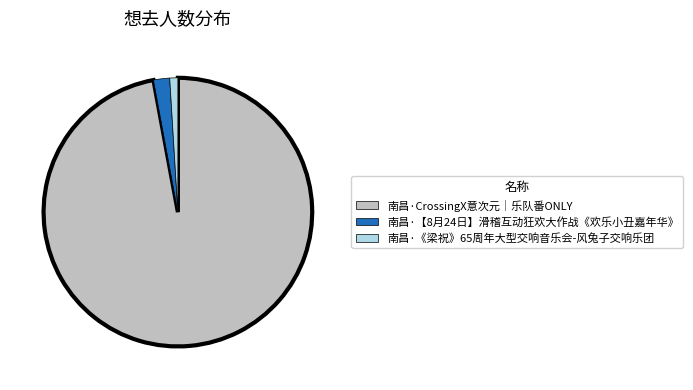

Do 南昌·CrossingX意次元｜乐队番ONLY and 南昌·【8月24日】滑稽互动狂欢大作战《欢乐小丑嘉年华》 together represent more than half of the pie?

Yes